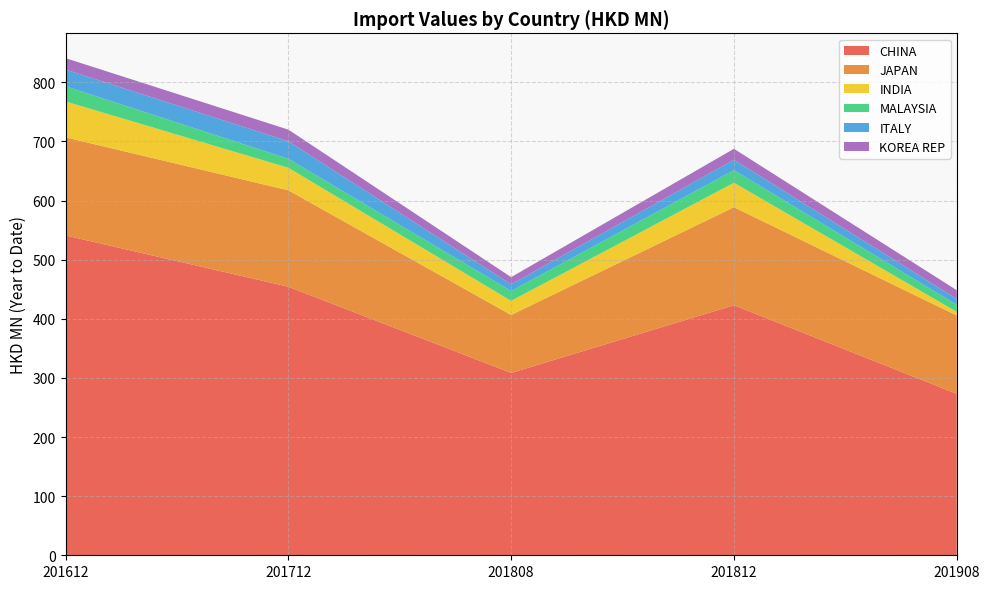

Reading left to right, list all the values displayed in this chart.

CHINA: 201612=540.9	201712=454.2	201808=308.4	201812=422.9	201908=273.0
JAPAN: 201612=165.9	201712=163.1	201808=98.1	201812=165.8	201908=132.5
INDIA: 201612=60.7	201712=38.1	201808=23.9	201812=41.4	201908=6.2
MALAYSIA: 201612=25.6	201712=15.2	201808=16.6	201812=21.3	201908=11.9
ITALY: 201612=28.4	201712=29.6	201808=11.3	201812=17.6	201908=10.0
KOREA REP: 201612=19.2	201712=19.7	201808=12.2	201812=18.5	201908=14.6